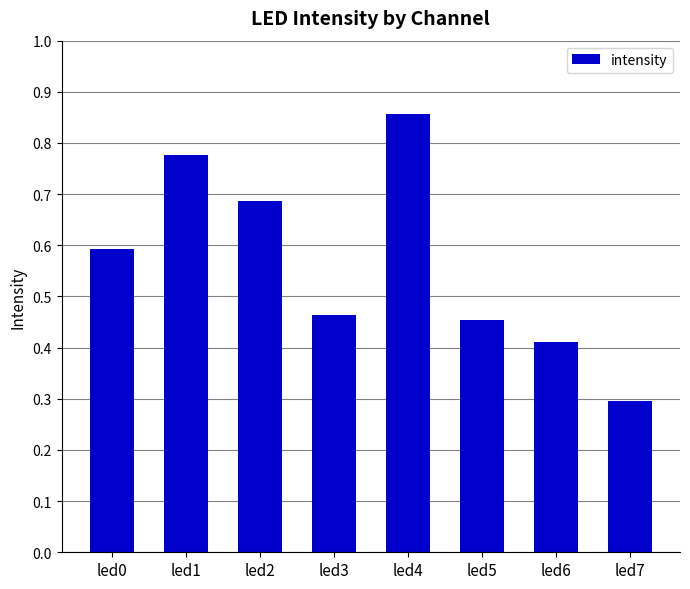

What is the change in value from led3 to led7?

-0.2